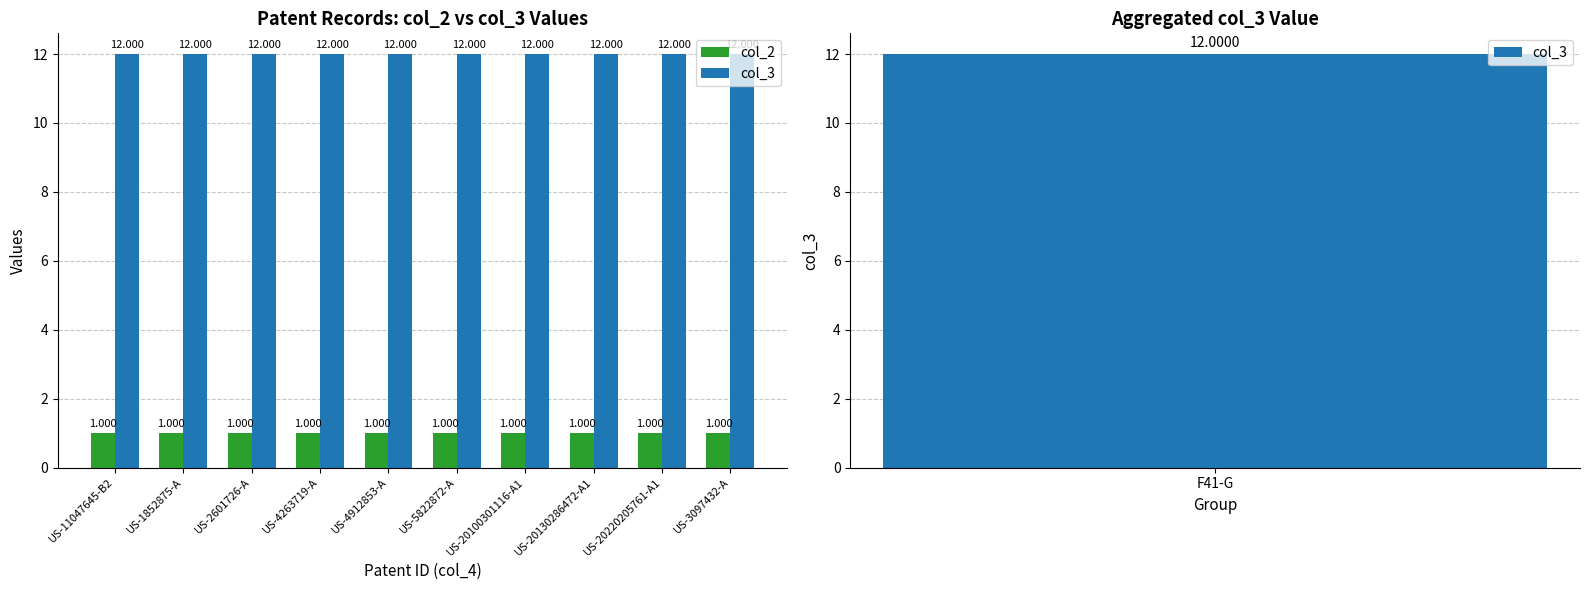

What are all the series names shown in the legend?

col_2, col_3